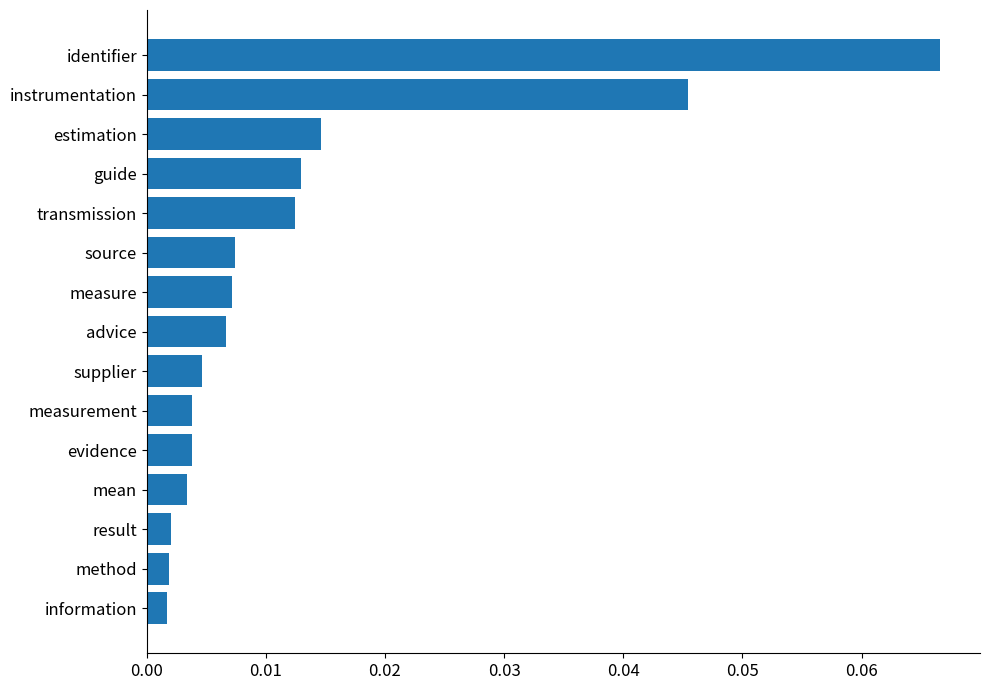

Which category has the highest value across all series?

identifier